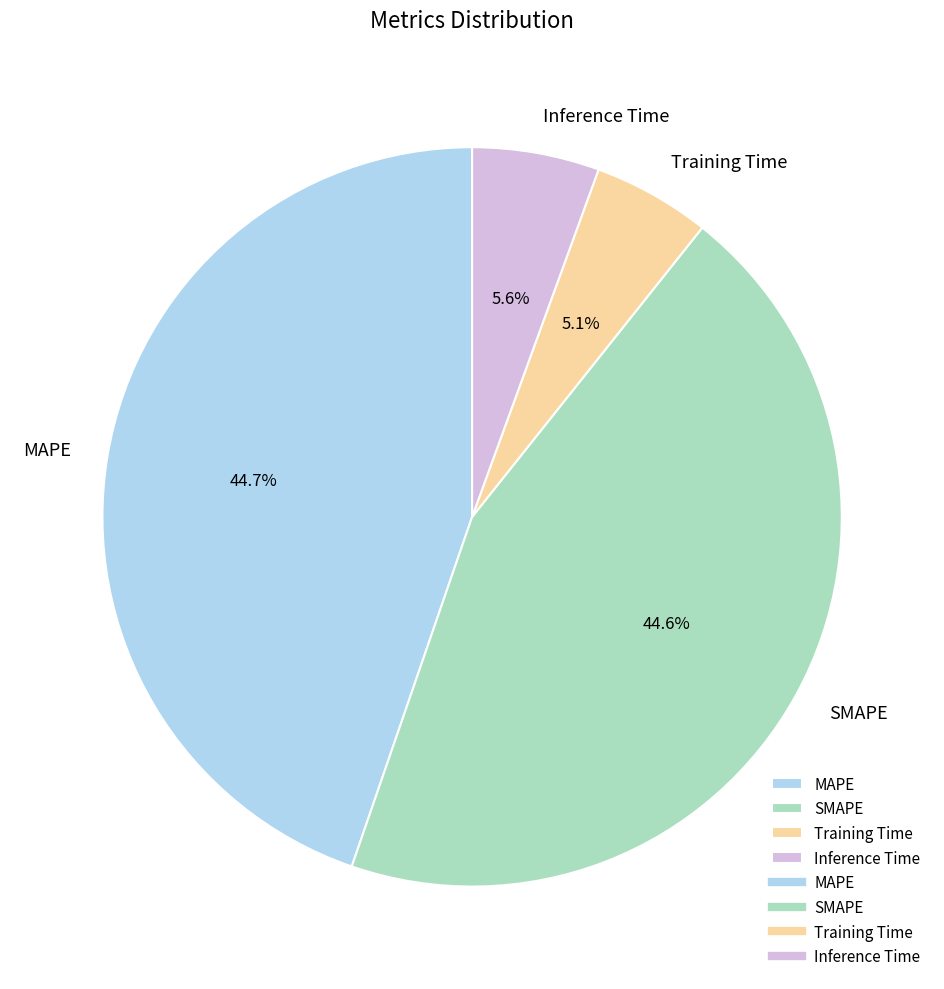

The Inference Time slice represents 6% of the pie. True or false?

True